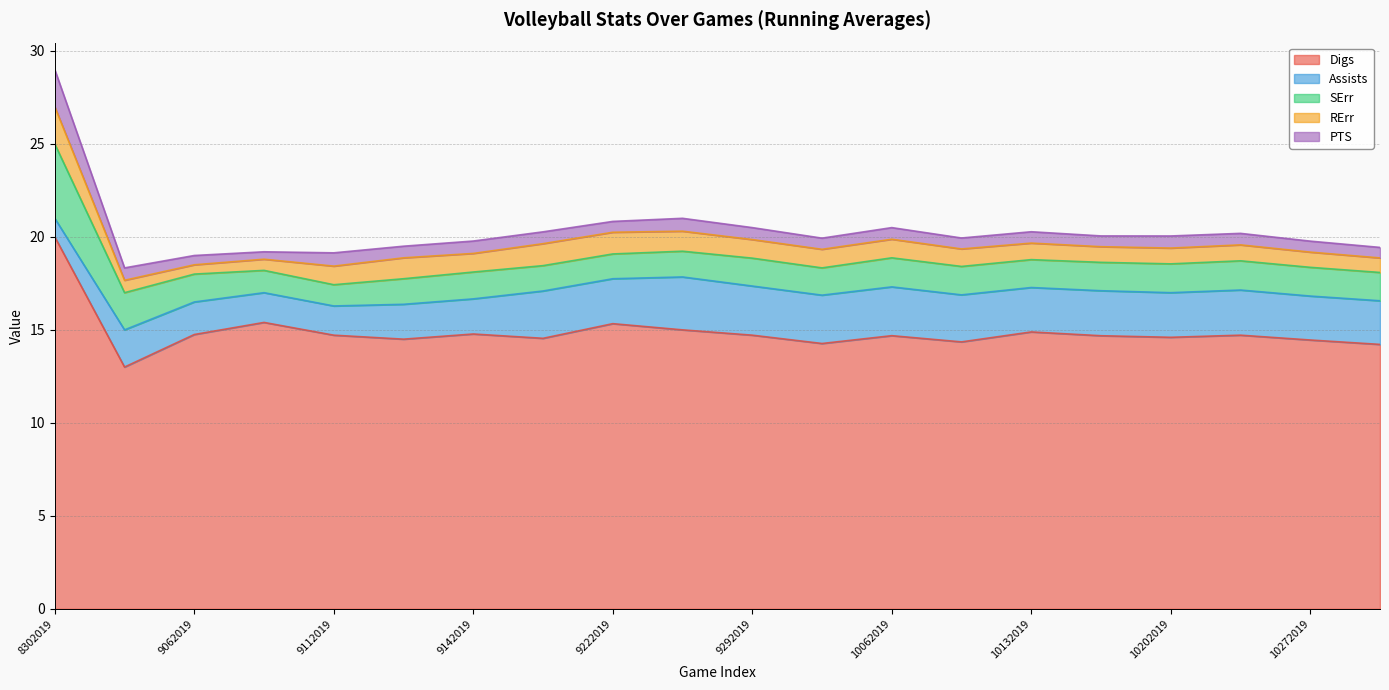

At which category is the sum across all series the highest?

8302019